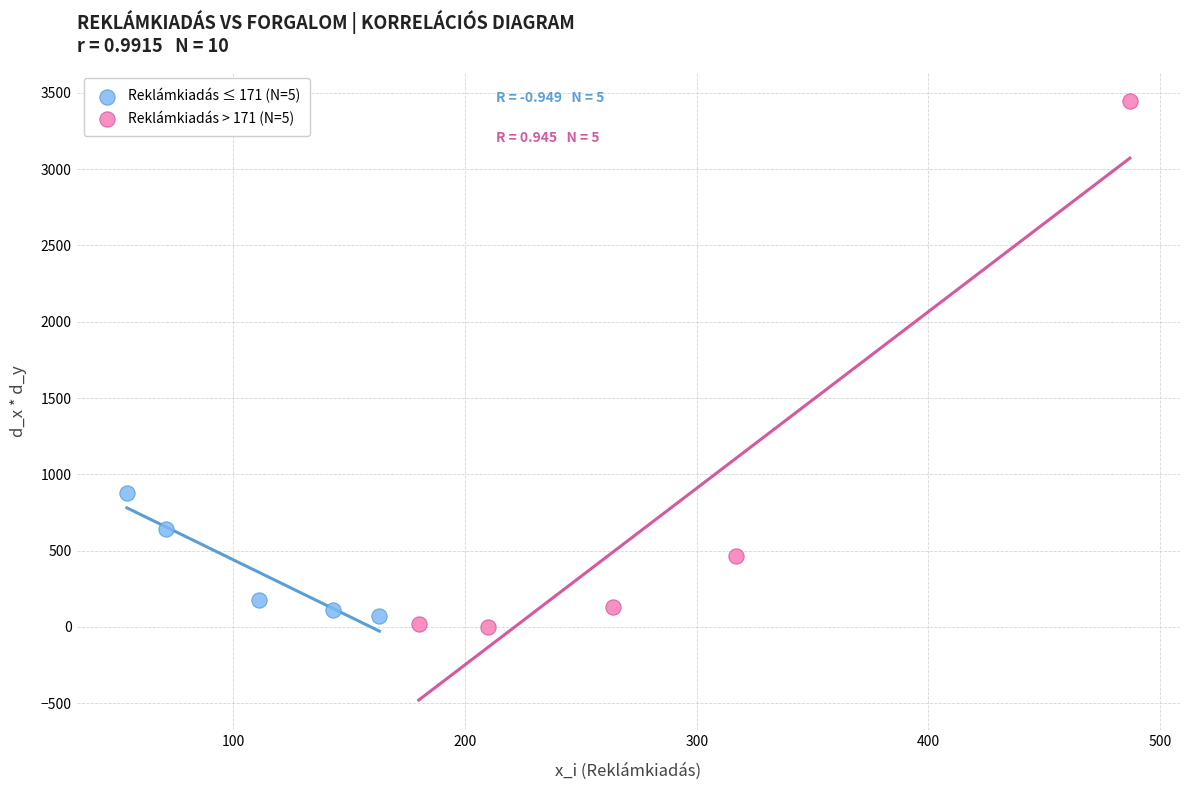

Which series has the widest spread of Y values?

Reklámkiadás > 171 (N=5)